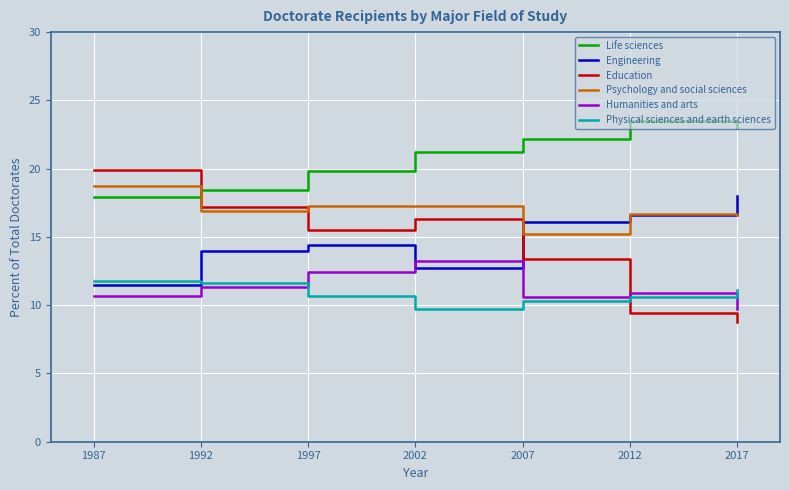

At which label is Engineering closest to 14?

1992